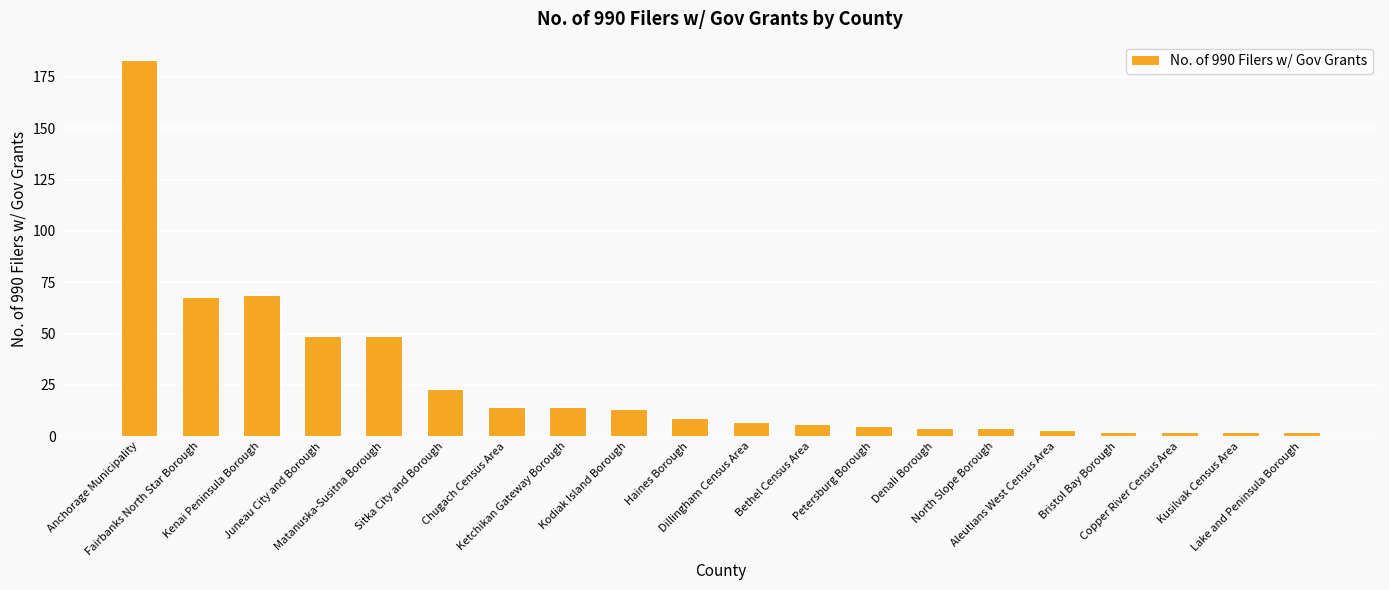

What is the maximum value shown in the chart?

183